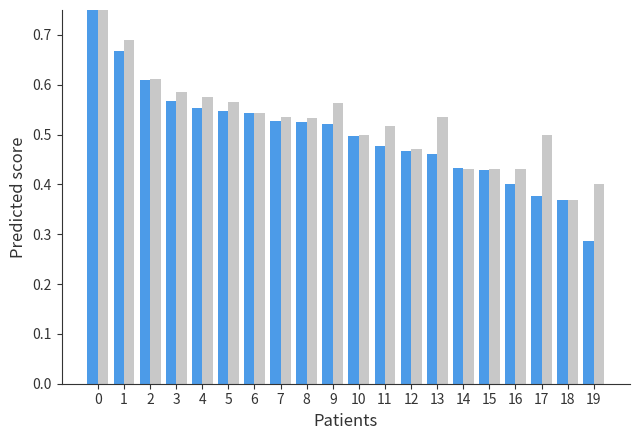

At which category does the chart reach its minimum across all series?

19